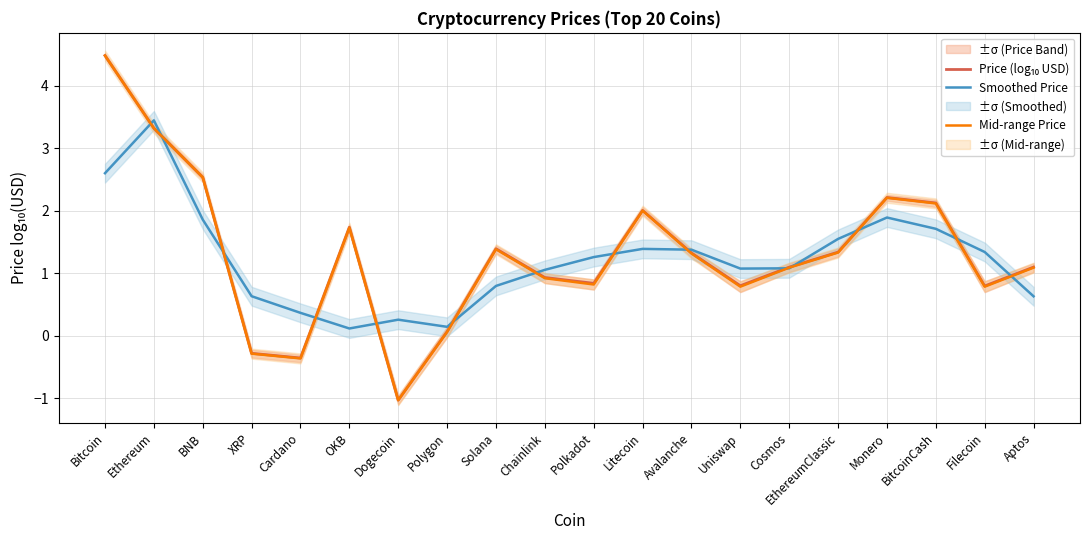

Where does the Price (log₁₀ USD) series first go above 1?

Bitcoin